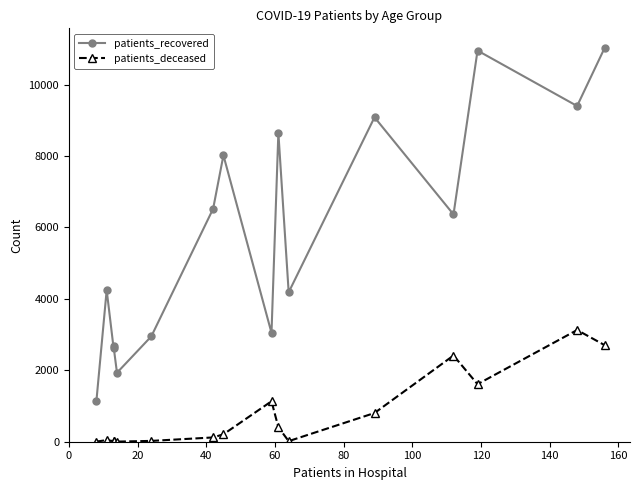

How many interior local peaks does the patients_recovered series have?

6